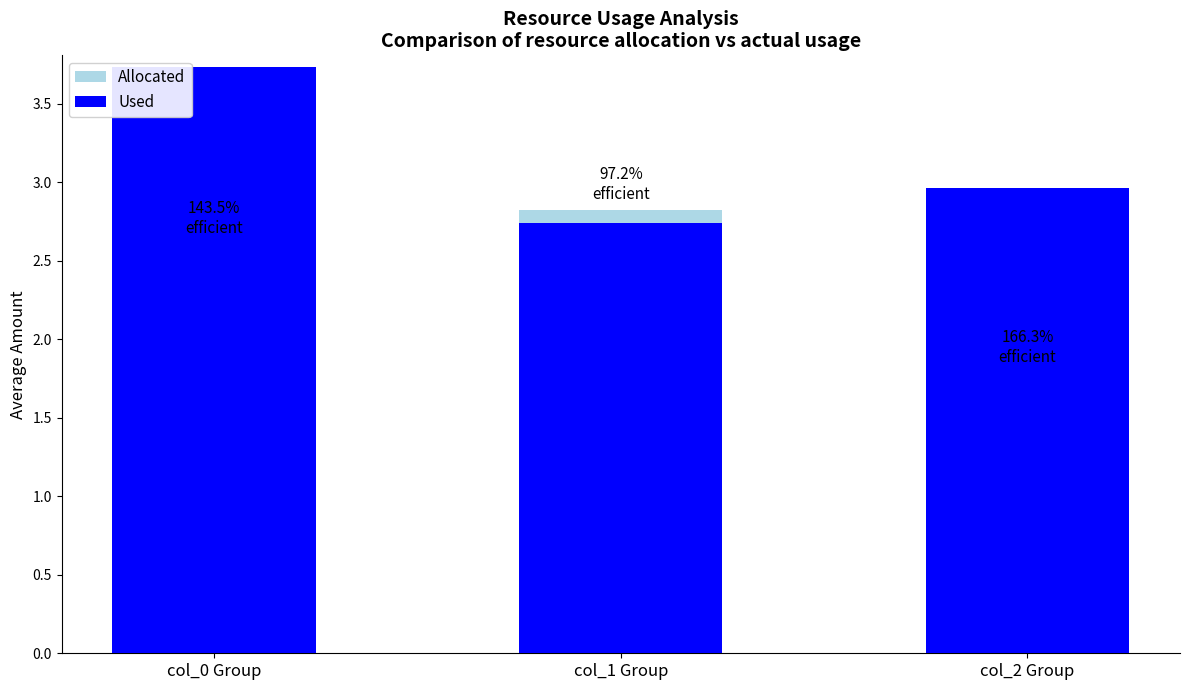

The value of Used at col_2 Group is 3.0. True or false?

True